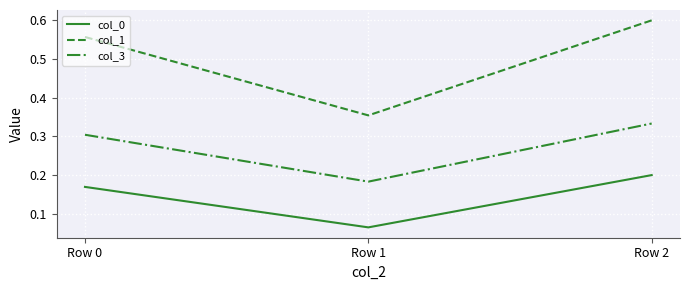

At which category does the chart reach its minimum across all series?

Row 1